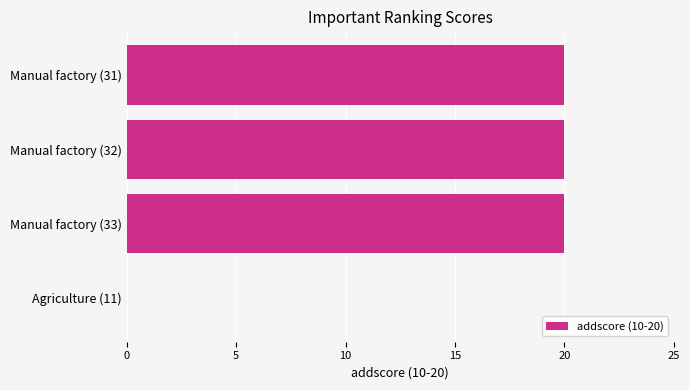

What is the change in value from Manual factory (31) to Agriculture (11)?

-20